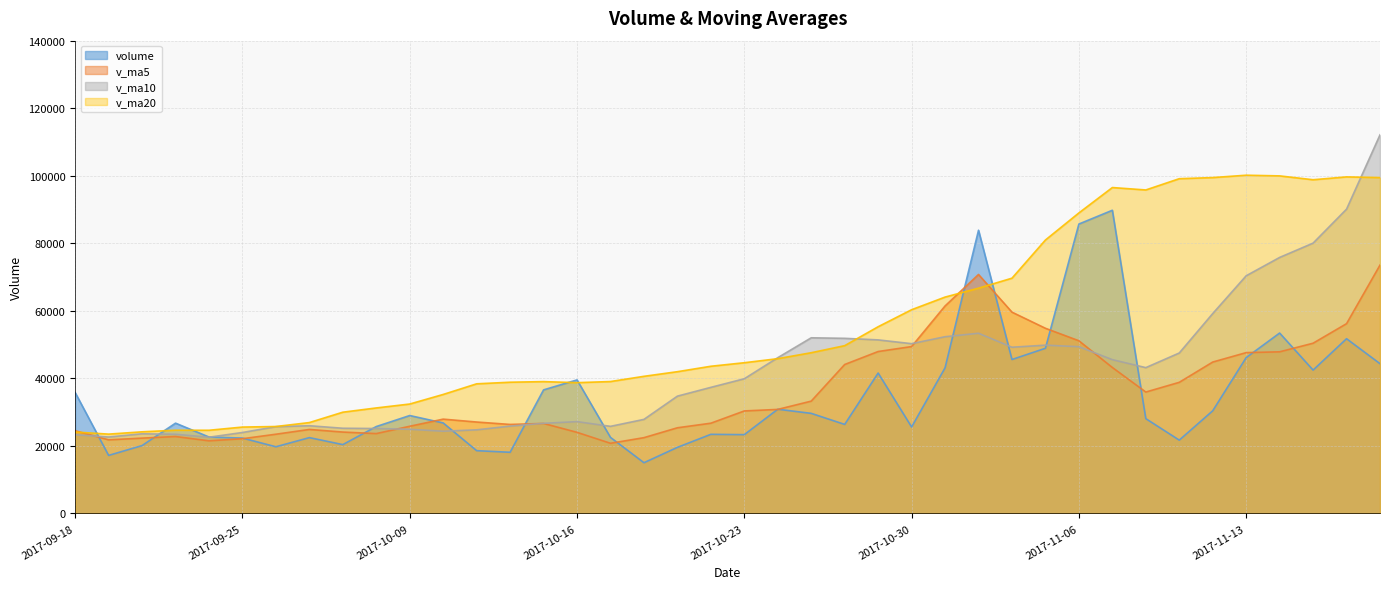

What is the label of the 37th point from the right?

2017-09-21